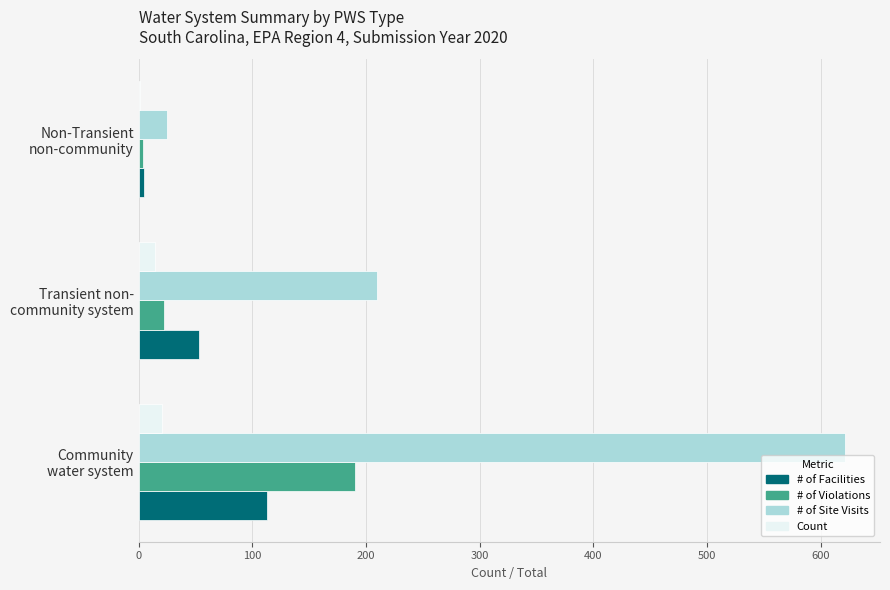

How many data points does each series have?

3